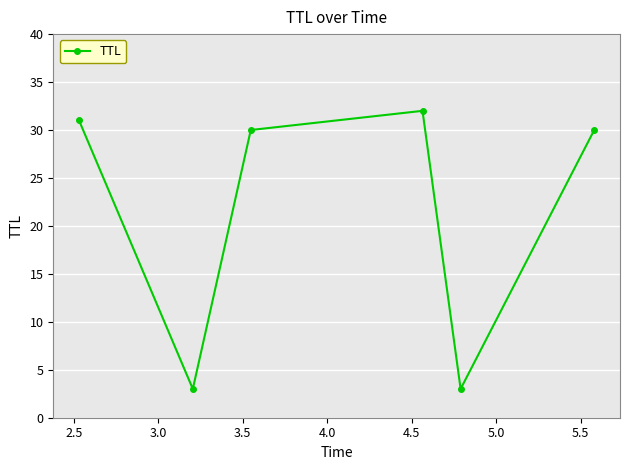

What is the value of the 6th point from the left?

30